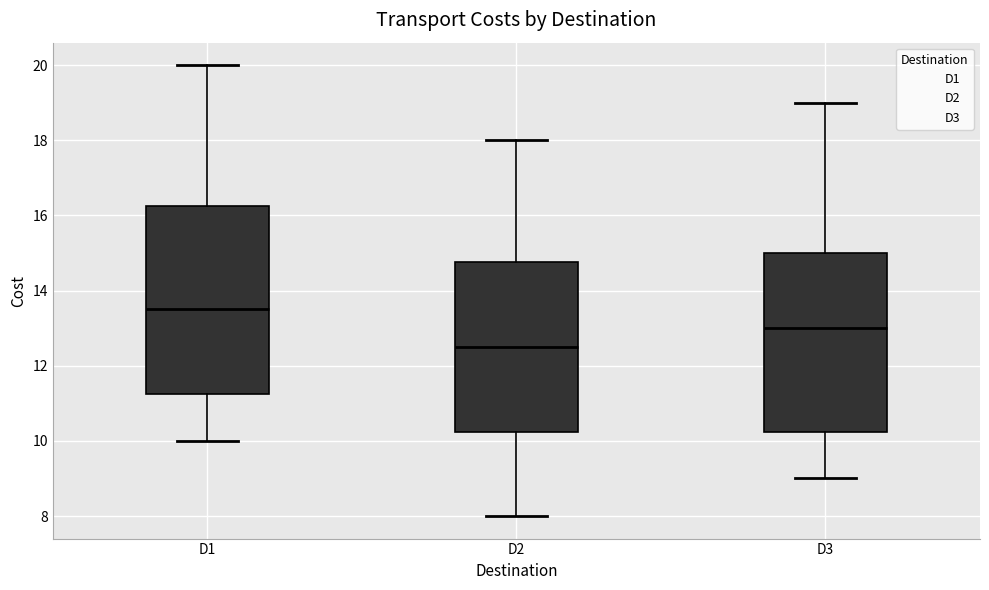

Which box is the tallest, from its lower edge to its upper edge?

D1